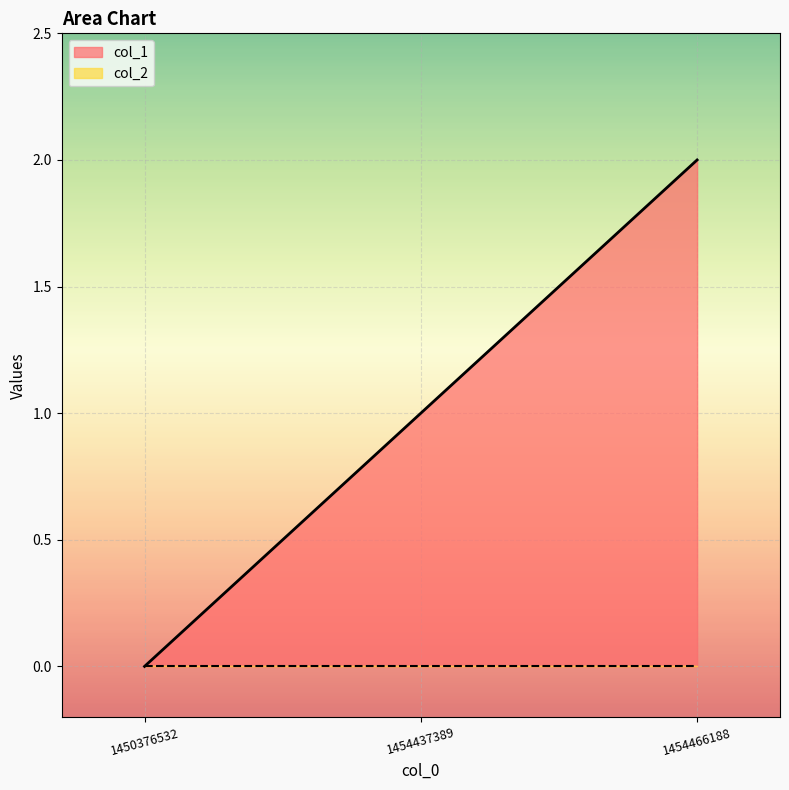

Between 1454466188 and 1454437389, which is larger?

1454466188